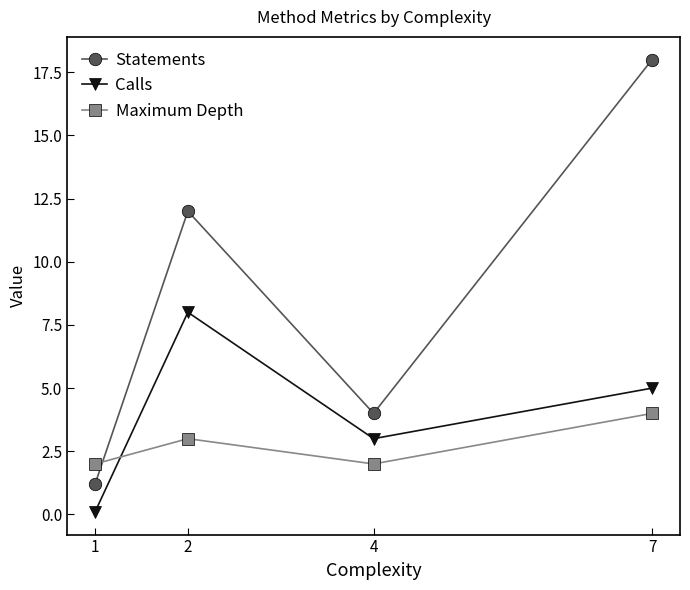

Reading right to left, transcribe all the data shown in this chart.

Statements: 18.0	4.0	12.0	1.2
Calls: 5.0	3.0	8.0	0.1
Maximum Depth: 4.0	2.0	3.0	2.0